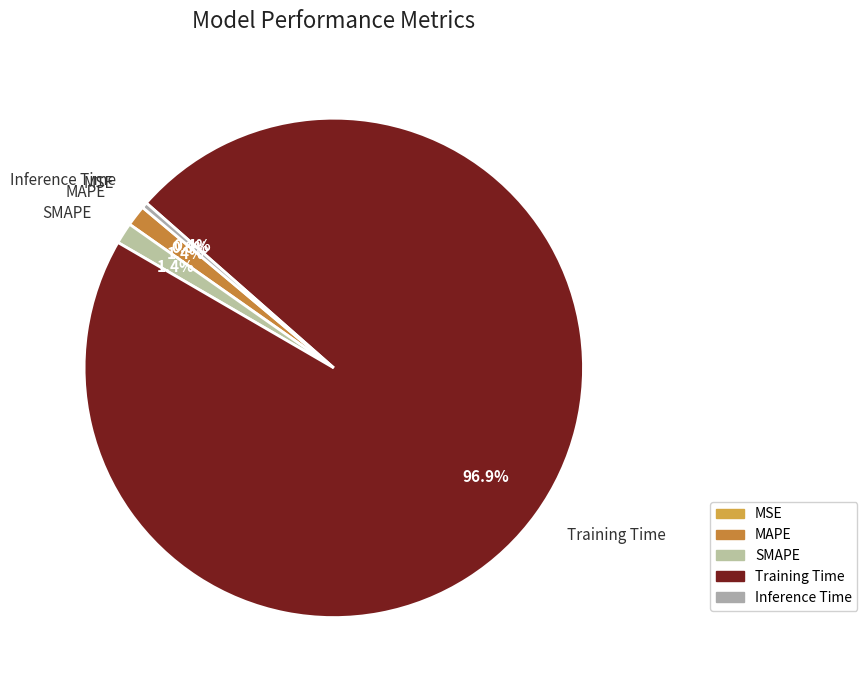

Is it true that SMAPE is 11% of the pie?

False